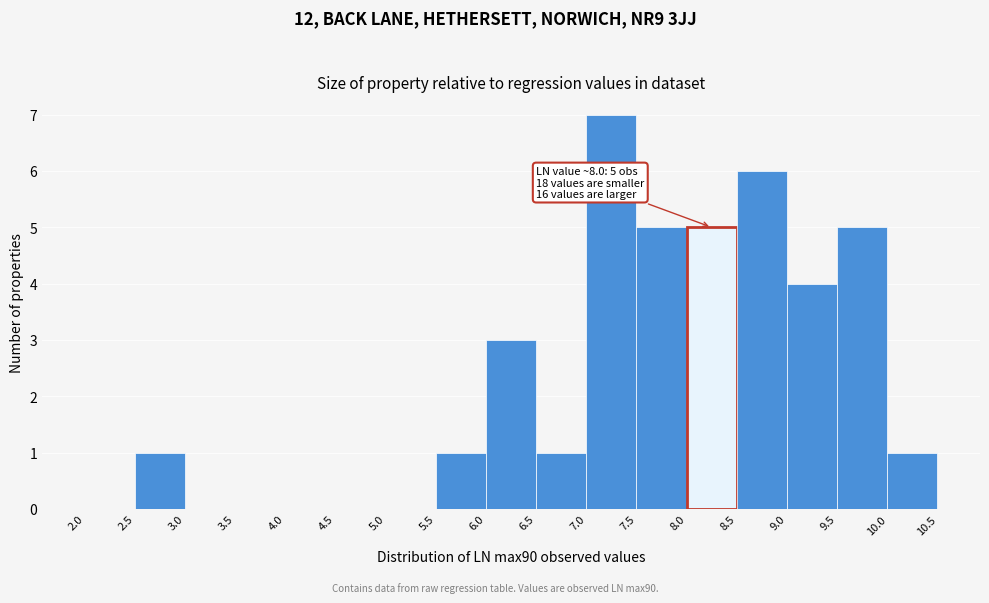

Over which range of the x-axis is the bar tallest?

7.0 to 7.5